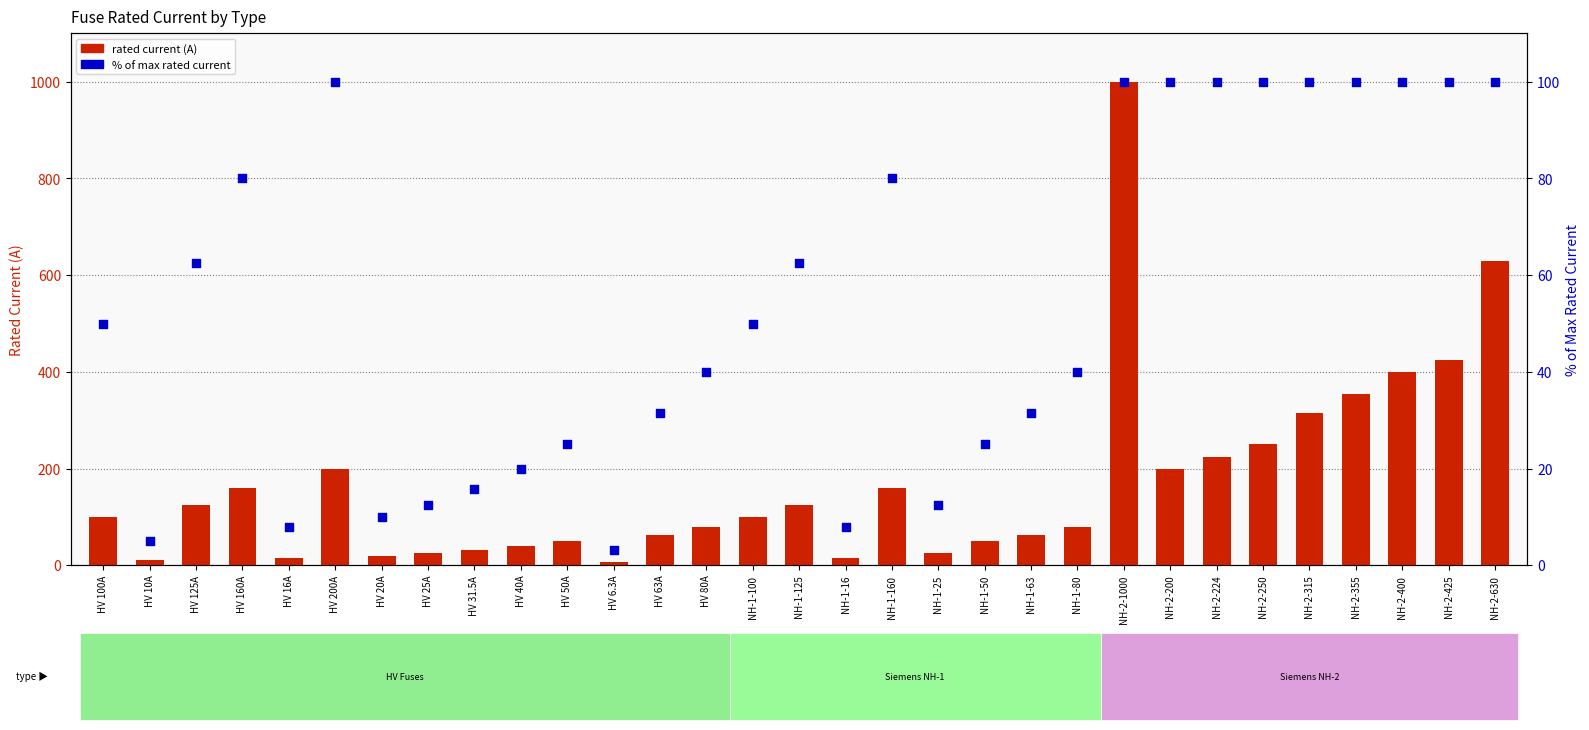

Which series contains the highest Y value?

rated current (A)